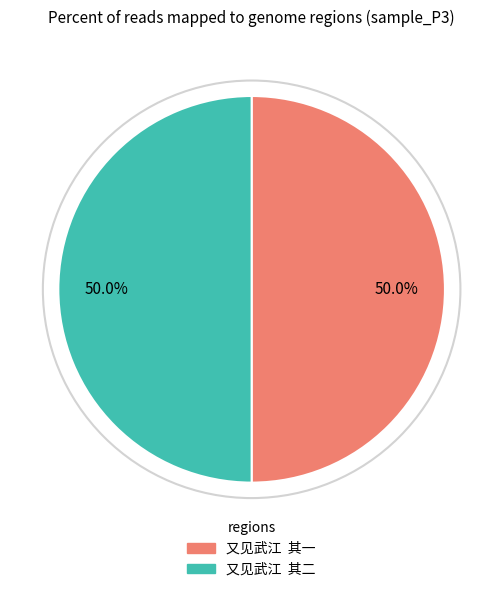

What is the ratio of the value at 又见武江 其一 to the value at 又见武江 其二?

1.0